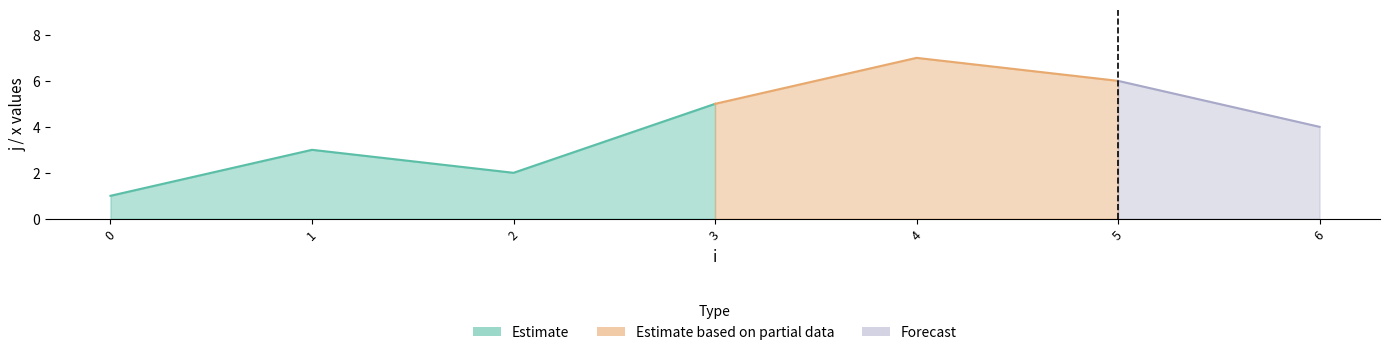

What is the difference between the maximum and minimum values in the j series?

6